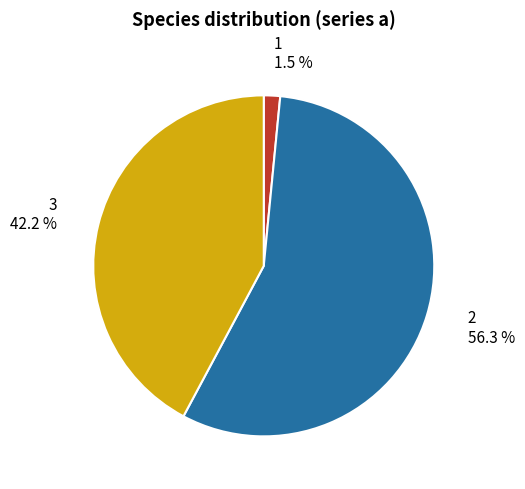

What percentage do 3 and 2 together represent?

98.5%